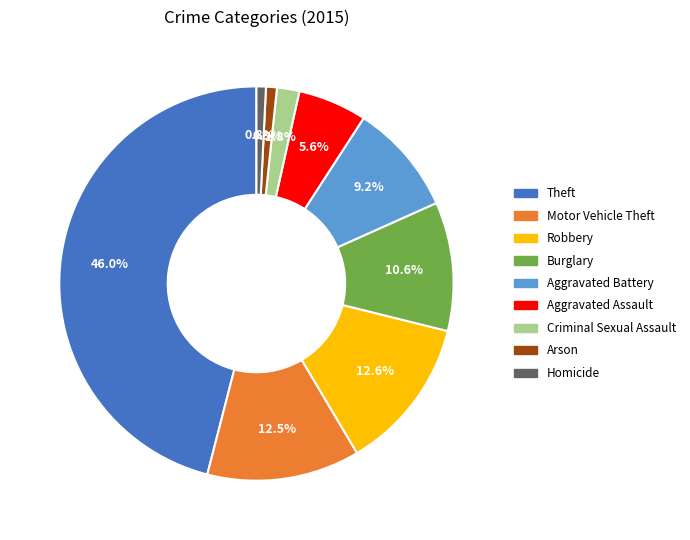

Is Aggravated Battery the majority of the pie?

No